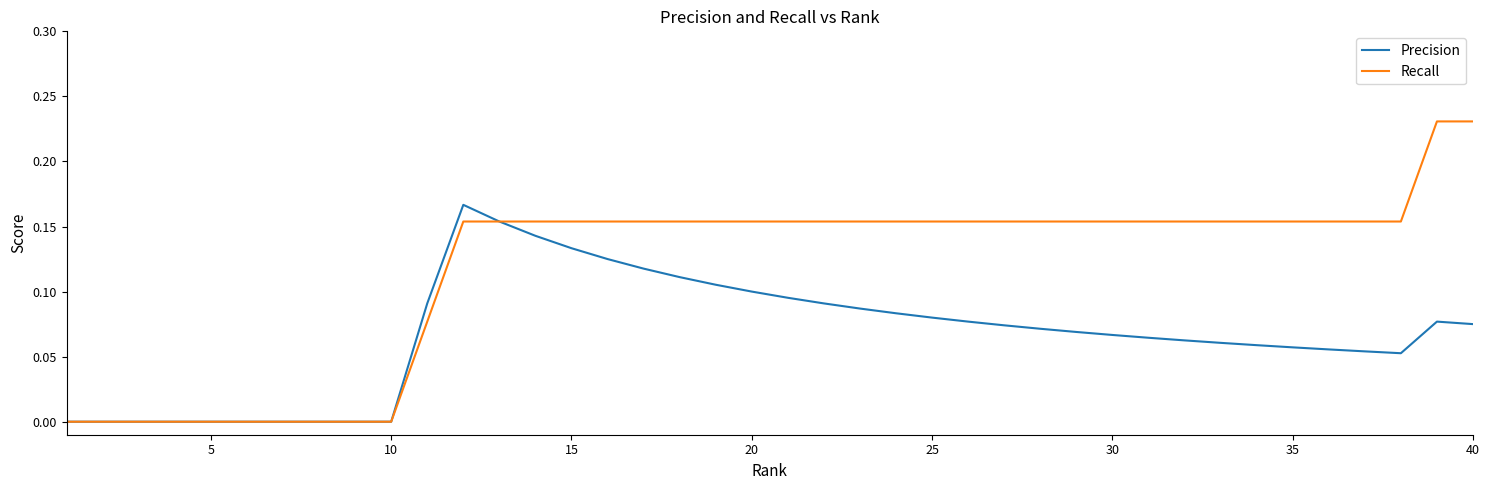

List the series in order of their overall mean, highest first.

Recall, Precision